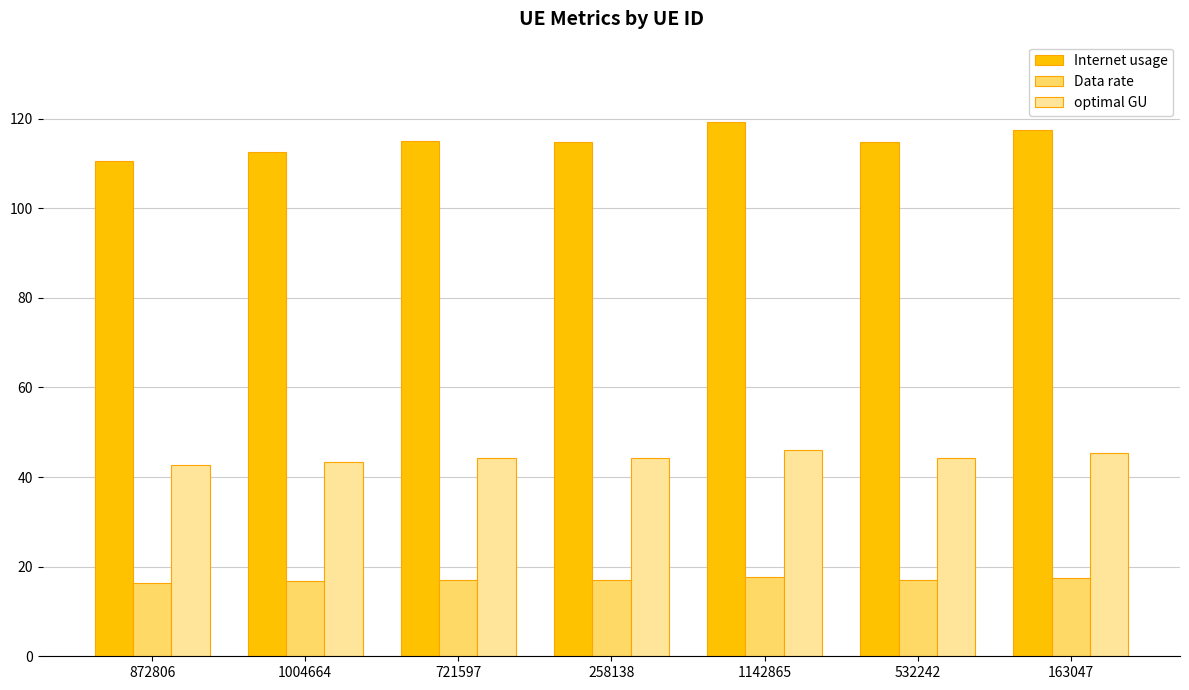

Is it true that optimal GU equals 73.2 at 163047?

False